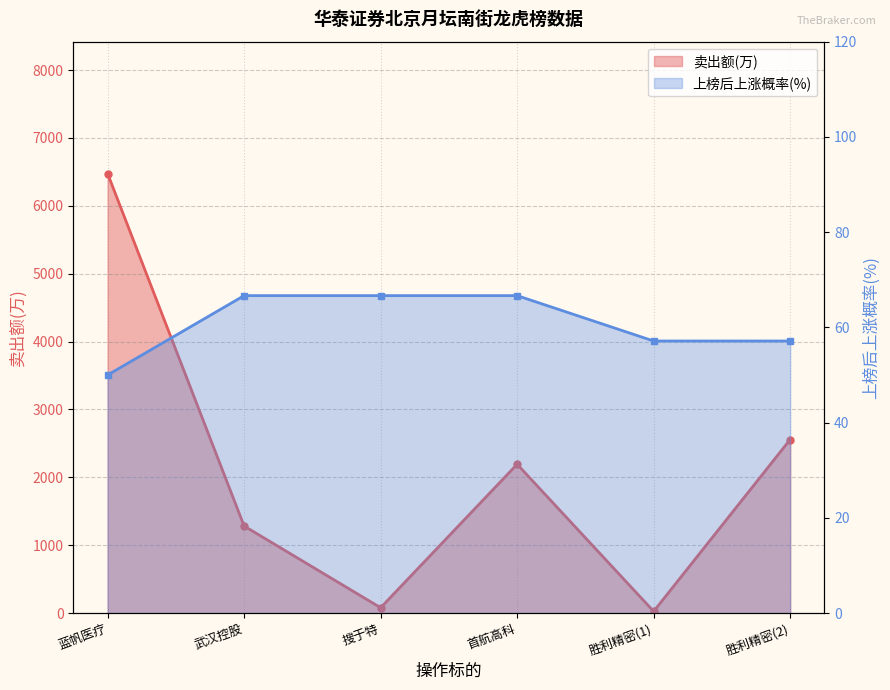

How many lines are shown in the chart?

2